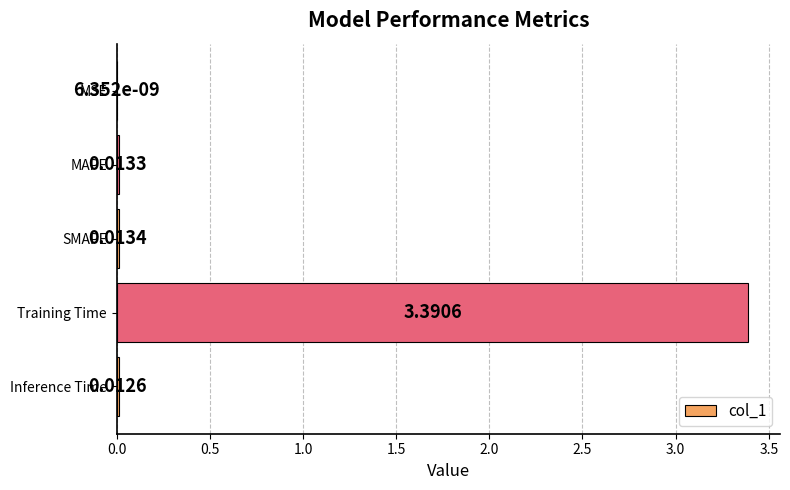

What is the change in value from SMAPE to Training Time?

+3.4